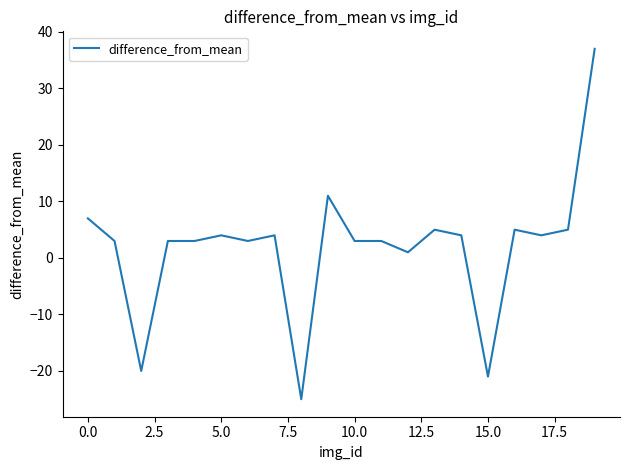

What is the greatest value displayed?

37